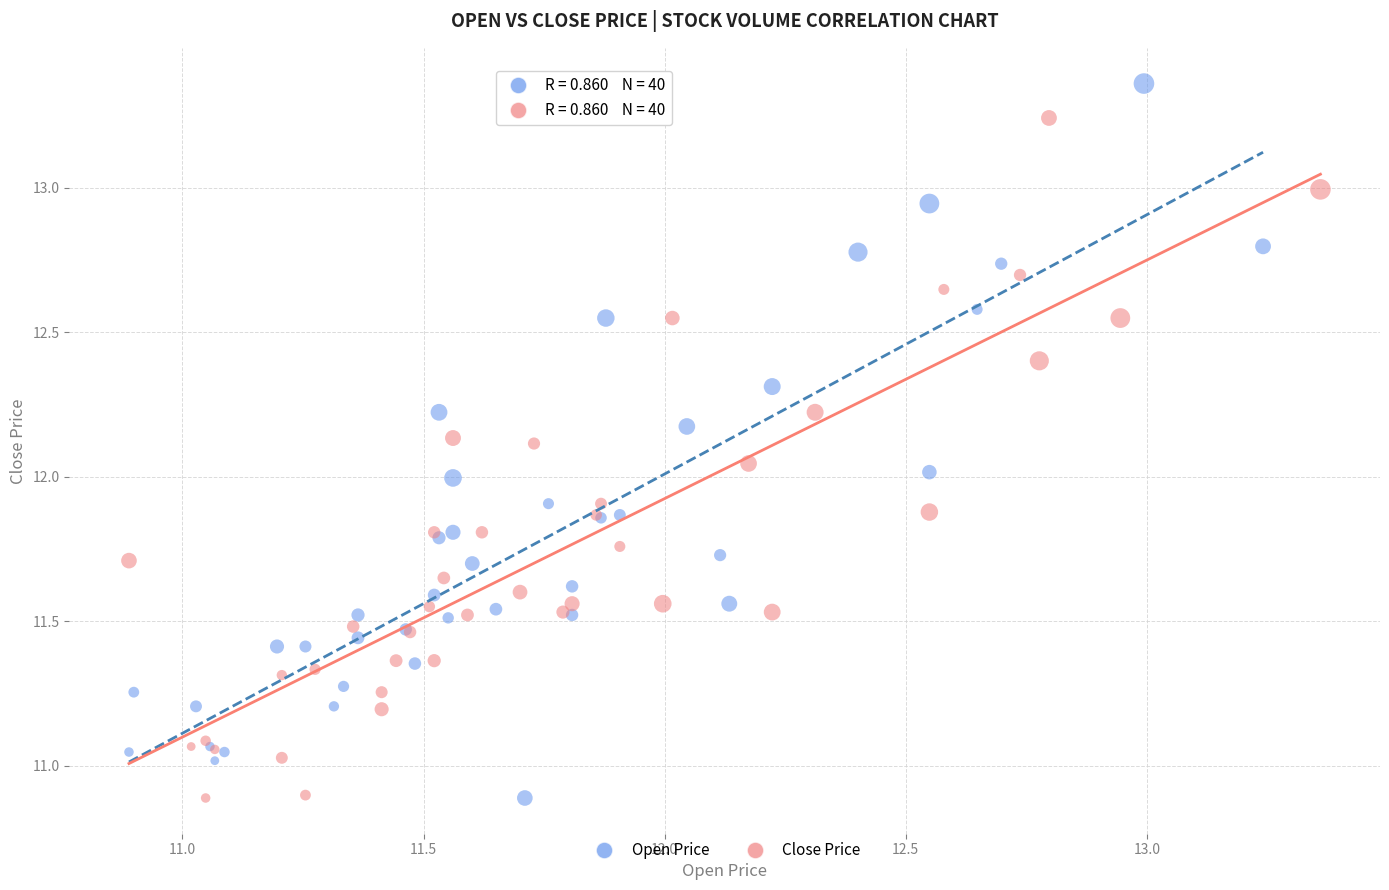

What are all the series names shown in the legend?

Open Price, Close Price